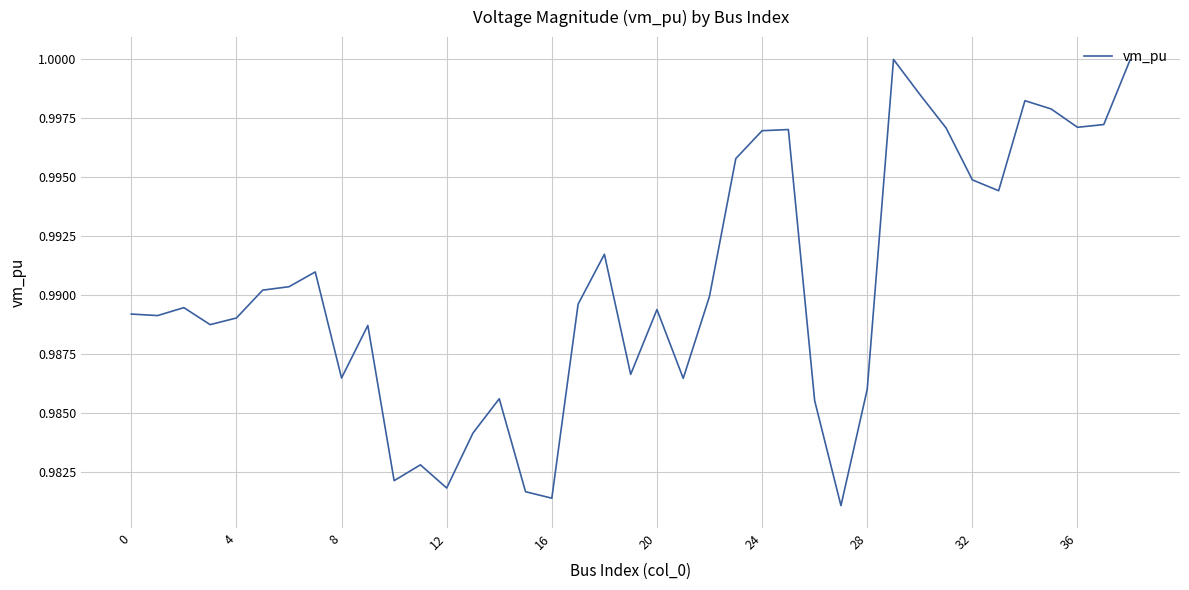

The value at 20 is 0.5. True or false?

False